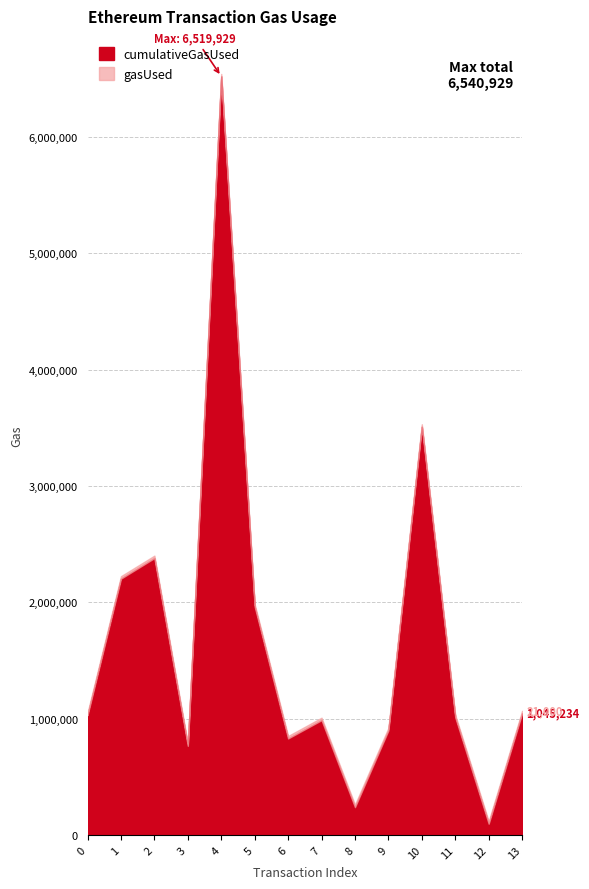

True or false: gasUsed has a value of 13647 at 4.

False